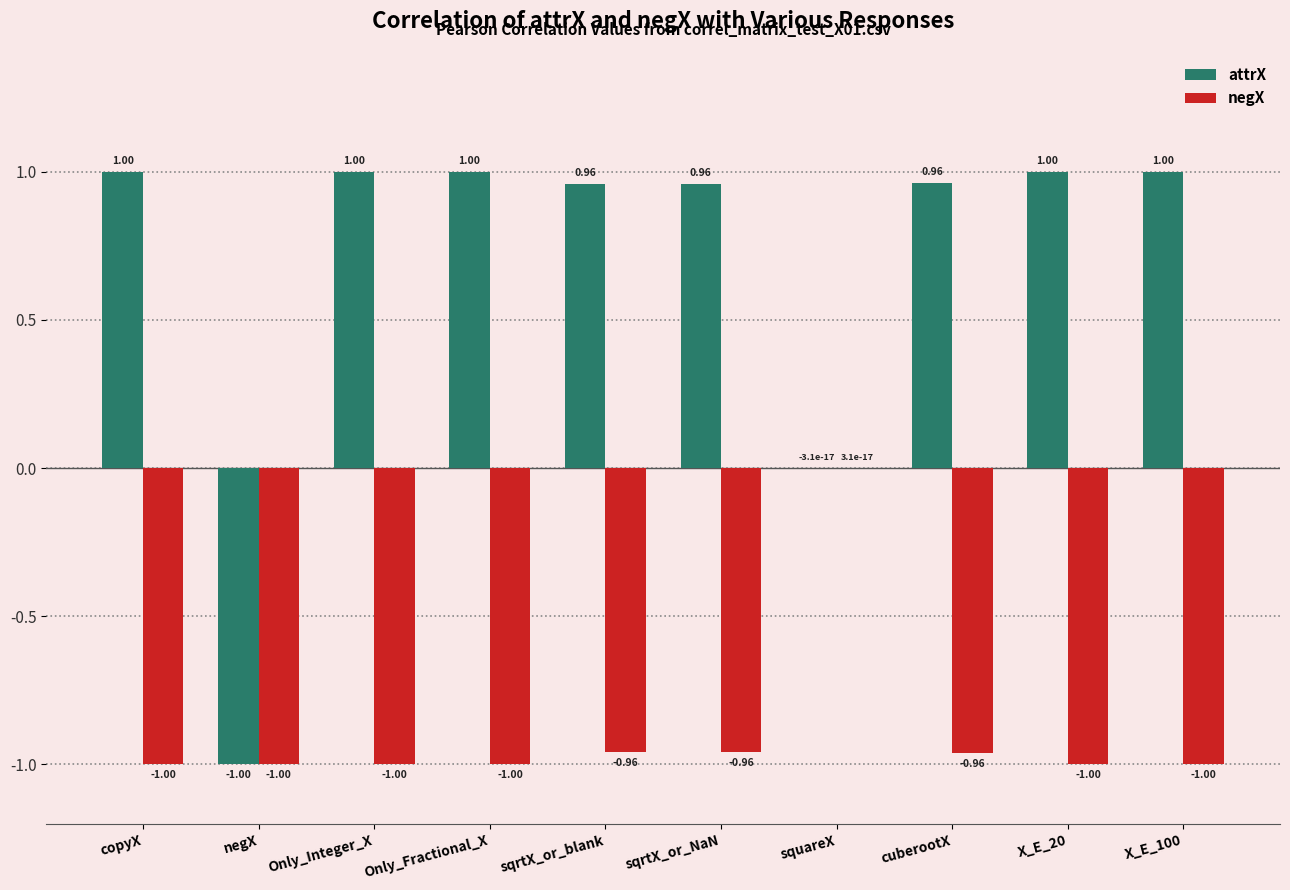

What is the difference between the attrX values at X_E_20 and negX?

2.0